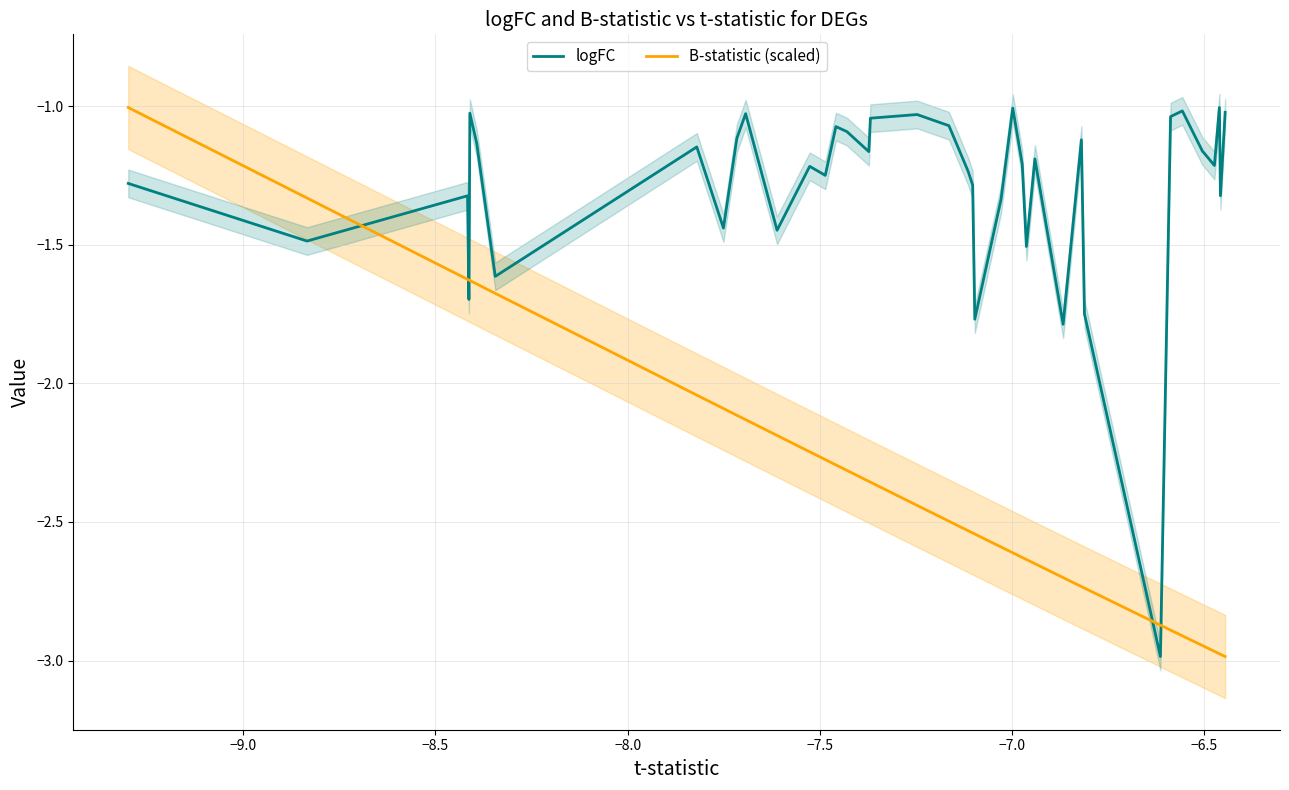

How many times do logFC and B-statistic (scaled) cross each other?

5